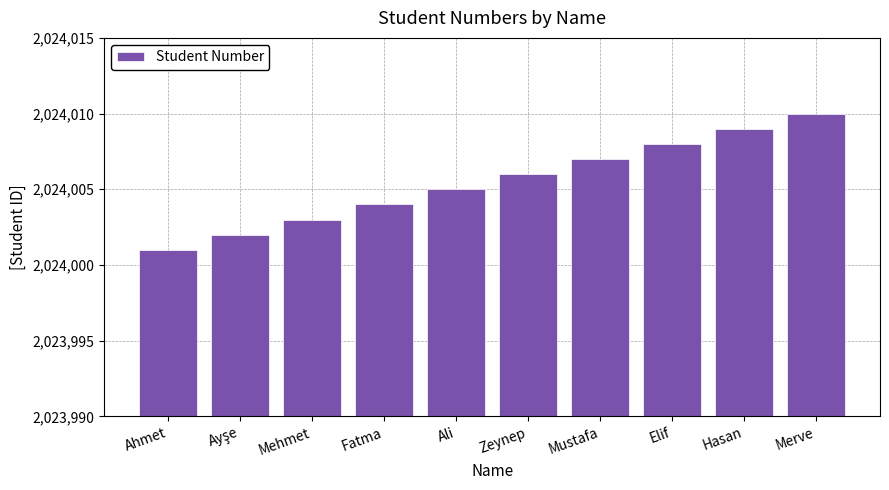

What is the difference between the maximum and minimum values?

9